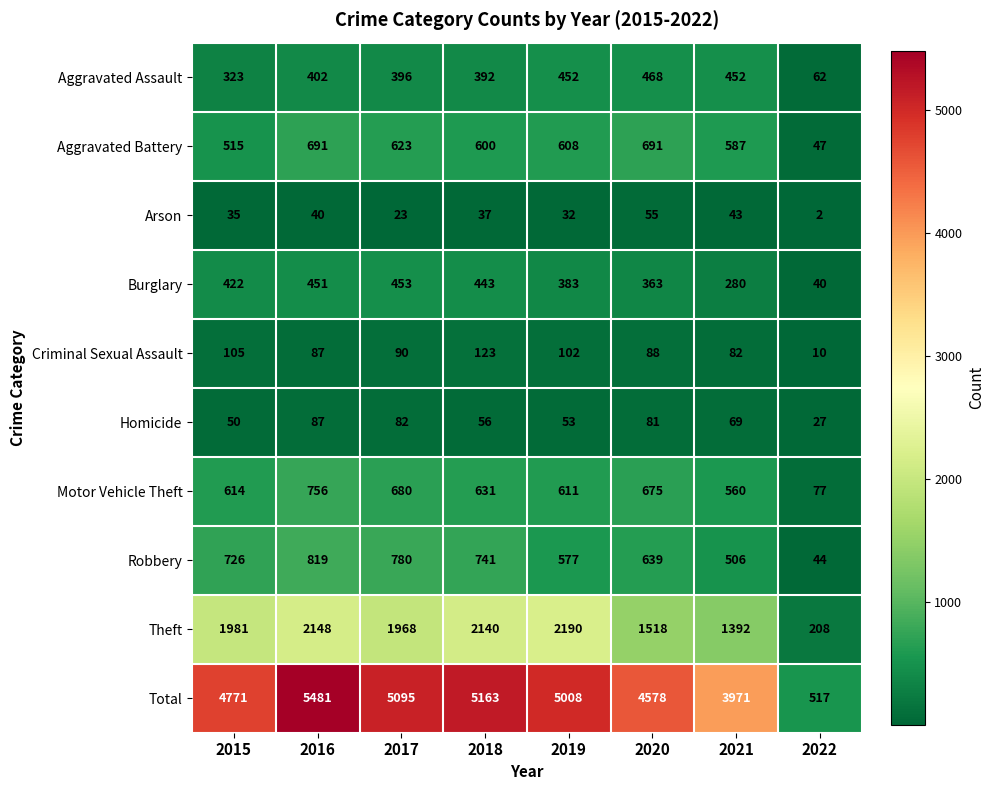

Which series changed the most between 2016 and 2021?

Total